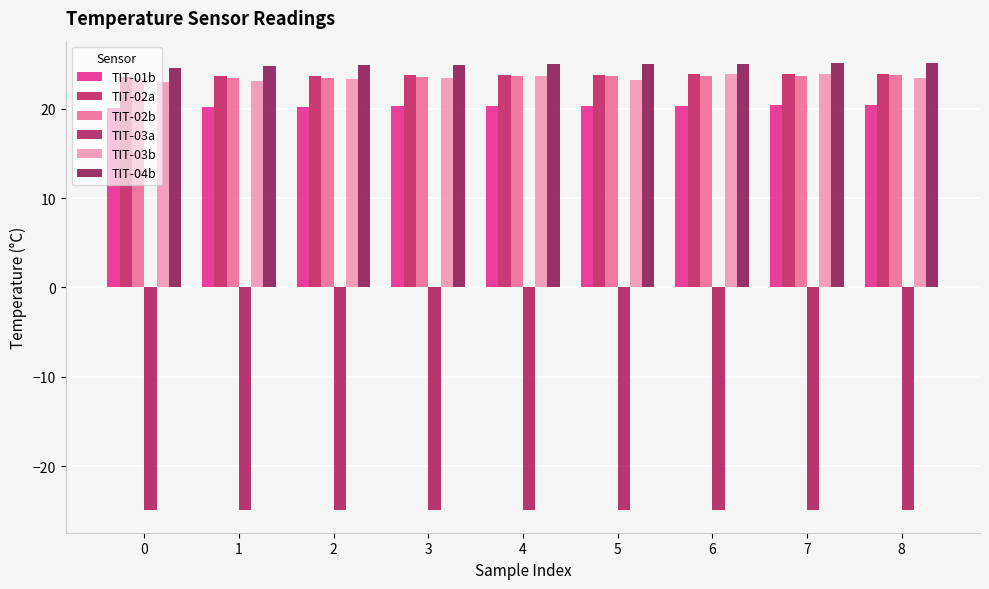

Reading right to left, list all the values displayed in this chart.

TIT-01b: 8=20.4	7=20.4	6=20.3	5=20.3	4=20.3	3=20.3	2=20.2	1=20.2	0=20.1
TIT-02a: 8=23.9	7=23.9	6=23.9	5=23.8	4=23.8	3=23.7	2=23.7	1=23.6	0=23.5
TIT-02b: 8=23.8	7=23.7	6=23.7	5=23.6	4=23.6	3=23.6	2=23.5	1=23.5	0=23.4
TIT-03a: 8=-25.0	7=-25.0	6=-25.0	5=-25.0	4=-25.0	3=-24.9	2=-25.0	1=-25.0	0=-25.0
TIT-03b: 8=23.4	7=23.9	6=23.9	5=23.3	4=23.7	3=23.5	2=23.3	1=23.1	0=23.0
TIT-04b: 8=25.1	7=25.1	6=25.1	5=25.0	4=25.0	3=24.9	2=24.9	1=24.8	0=24.5